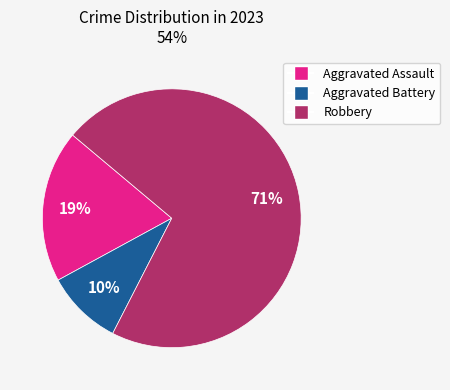

Which category has the smallest portion of the pie?

Aggravated Battery